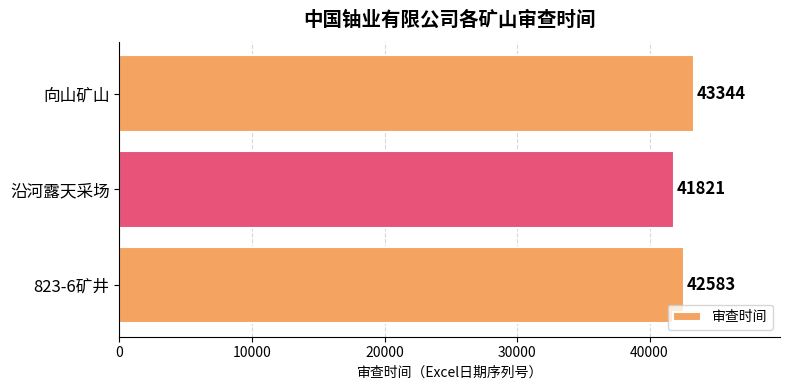

Rank the categories by value from highest to lowest.

向山矿山, 823-6矿井, 沿河露天采场